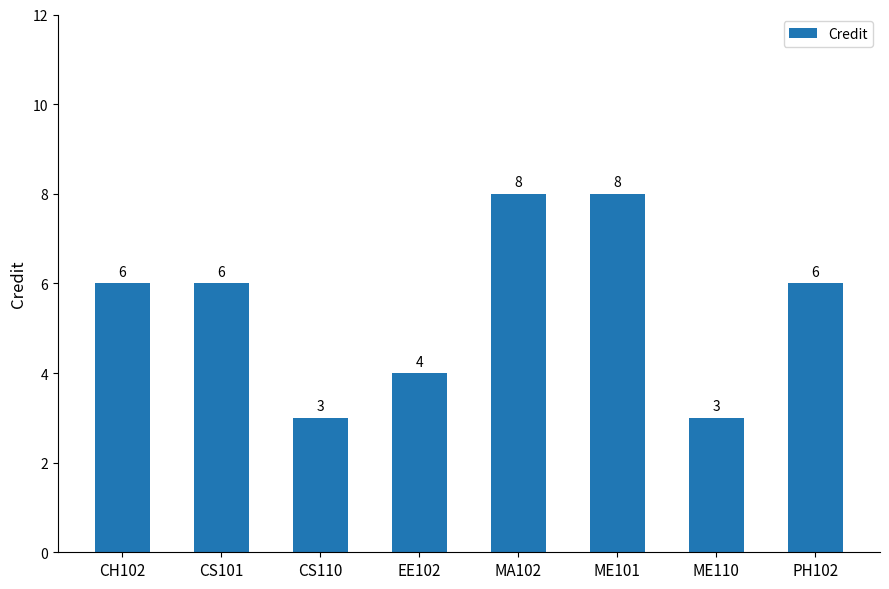

What is the minimum value shown in the chart?

3